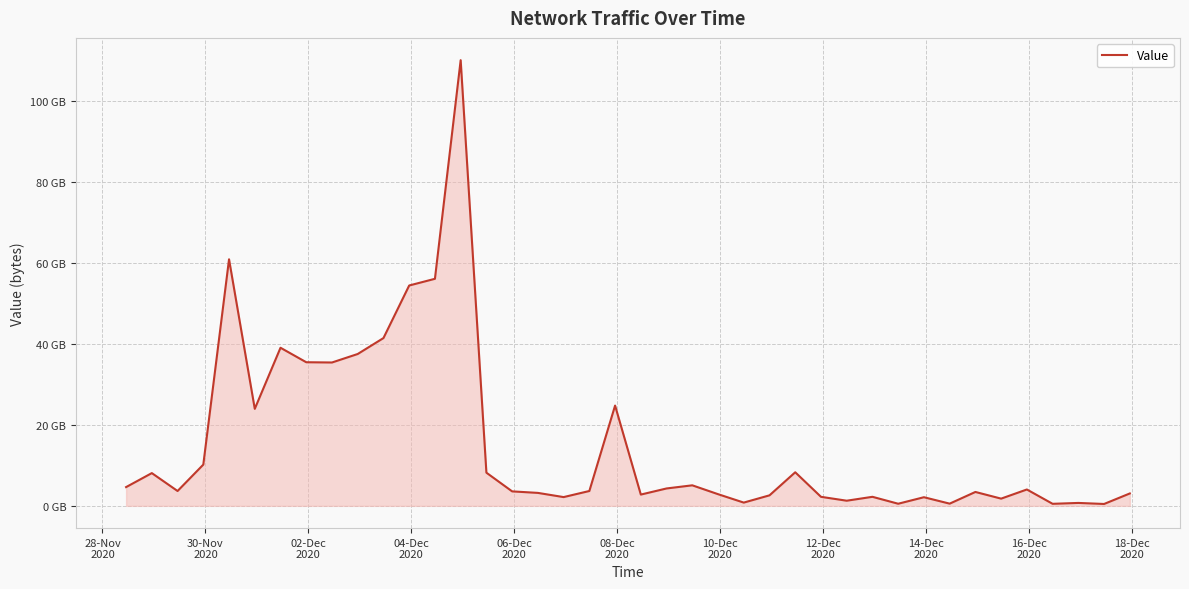

Reading left to right, transcribe all the data shown in this chart.

4.6	8.1	3.7	10.2	60.9	24.0	39.1	35.5	35.4	37.5	41.4	54.4	56.1	110.1	8.2	3.6	3.2	2.2	3.7	24.8	2.8	4.3	5.1	2.9	0.8	2.6	8.3	2.2	1.3	2.2	0.5	2.1	0.5	3.4	1.8	4.0	0.5	0.7	0.5	3.1